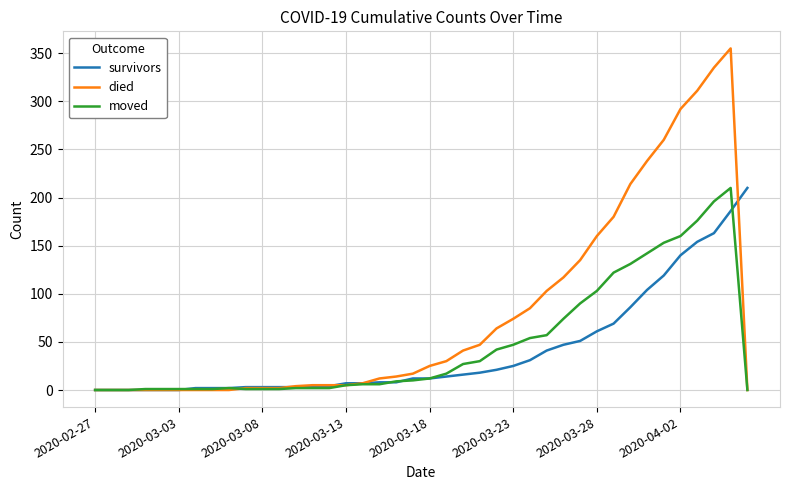

Which series has the widest spread of values?

died